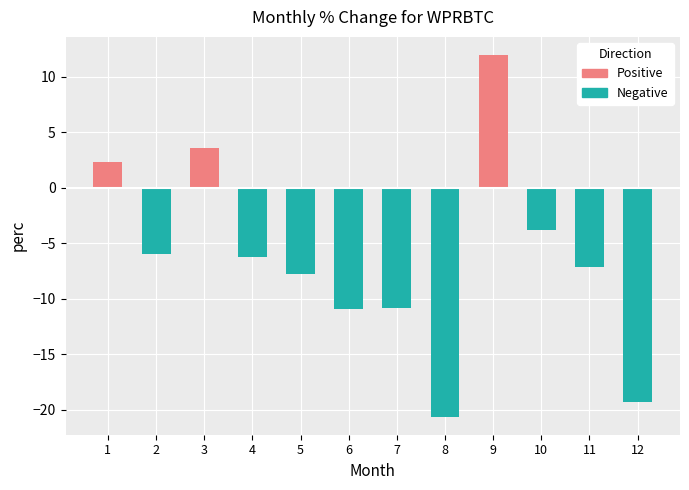

The chart shows a value of 1.1 at 3. True or false?

False